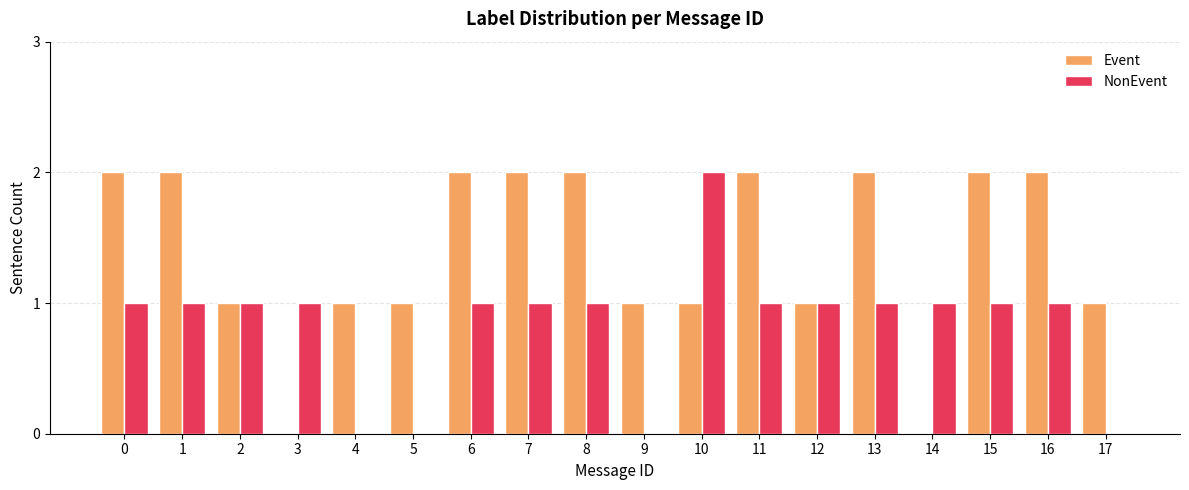

Reading left to right, transcribe all the data shown in this chart.

Event: 2	2	1	0	1	1	2	2	2	1	1	2	1	2	0	2	2	1
NonEvent: 1	1	1	1	0	0	1	1	1	0	2	1	1	1	1	1	1	0